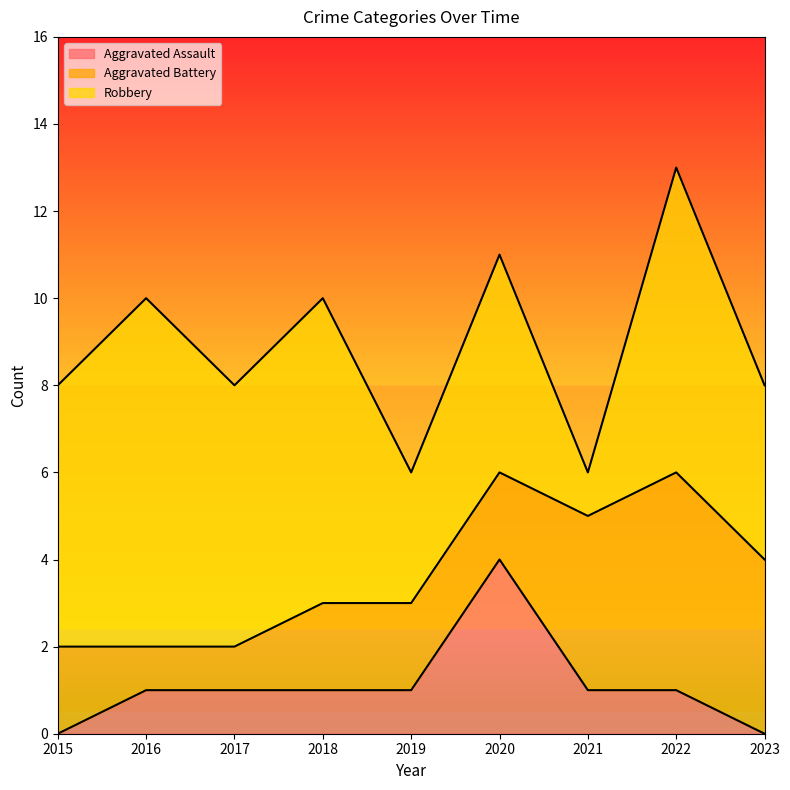

What is the total value across all series at 2019?

6